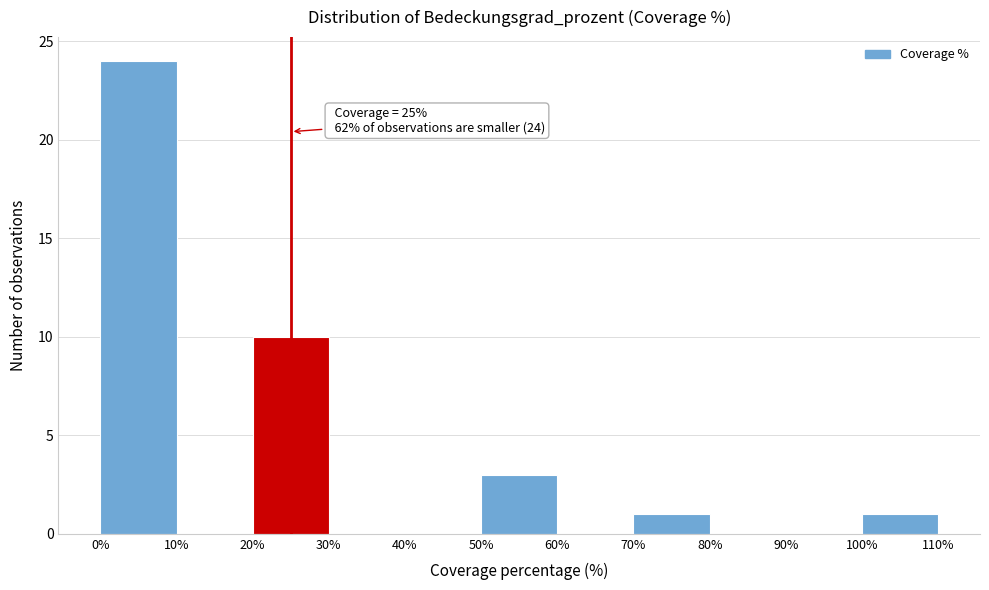

Over which range of the x-axis is the bar tallest?

0% to 10%